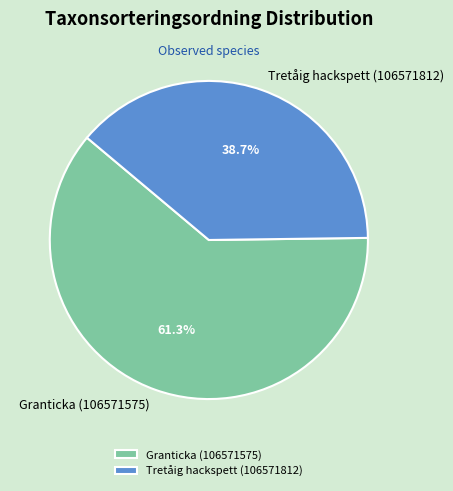

What is the ratio of the value at Granticka (106571575) to the value at Tretåig hackspett (106571812)?

1.6